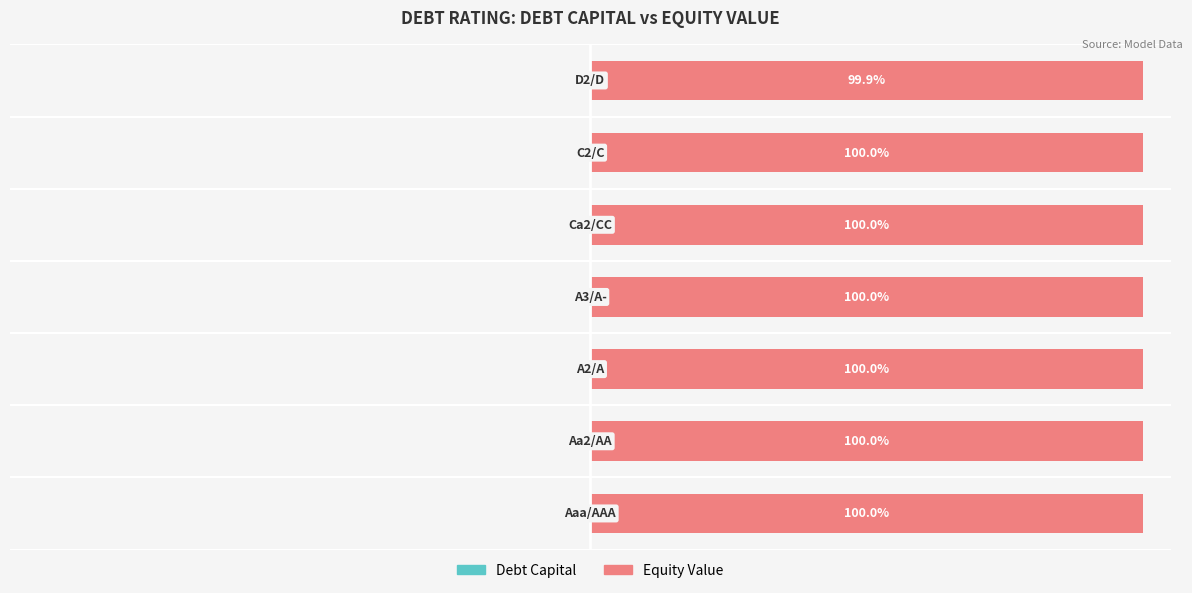

Rank the categories by Debt Capital value from highest to lowest.

0, 1, 2, 3, 4, 5, 6